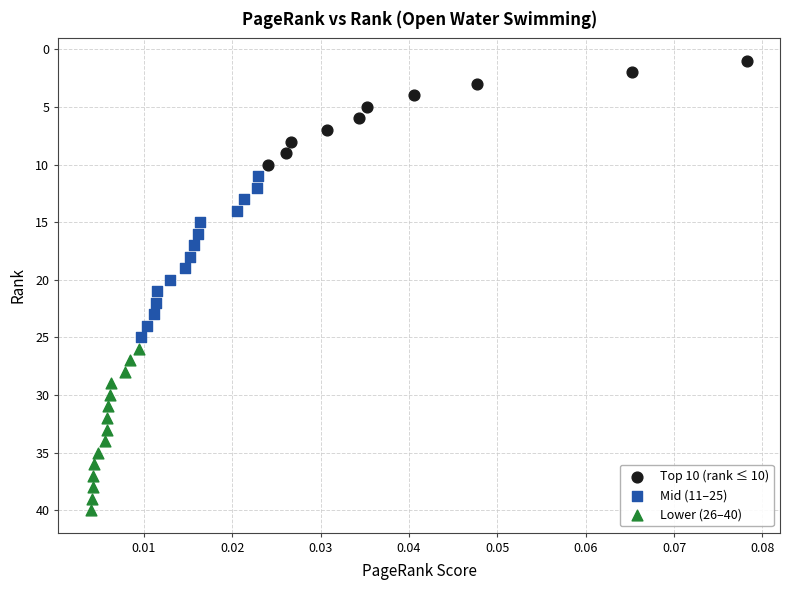

Which series contains the lowest Y value?

Top 10 (rank ≤ 10)